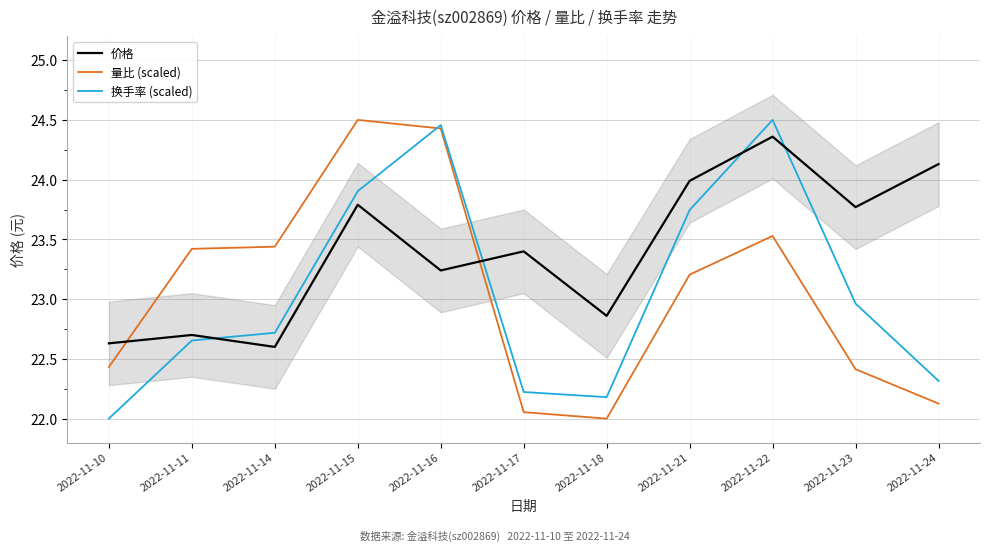

What are all the series names shown in the legend?

价格, 量比 (scaled), 换手率 (scaled)